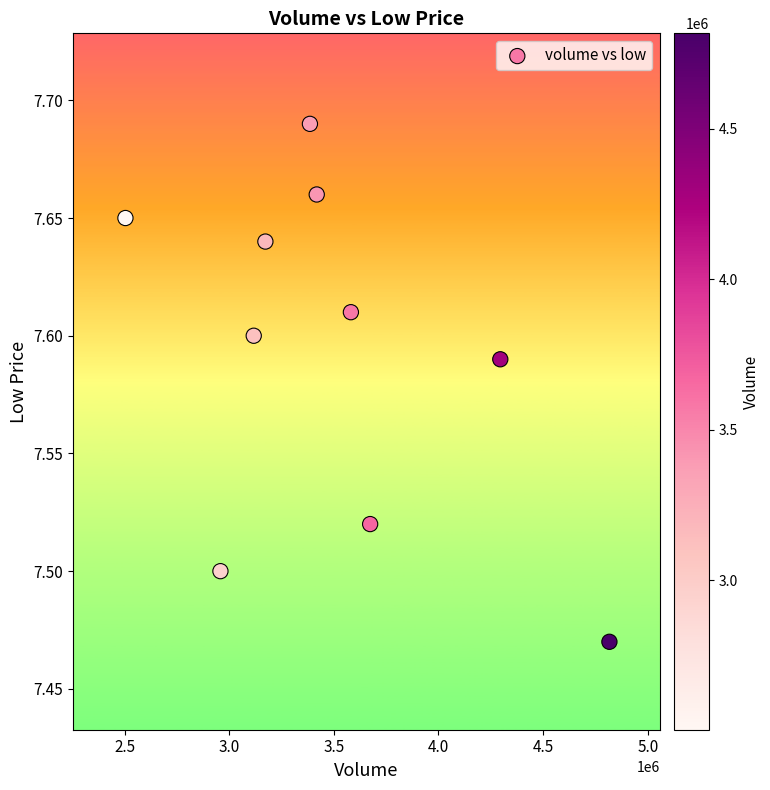

What is the range of X values (max minus min)?

2312729.0